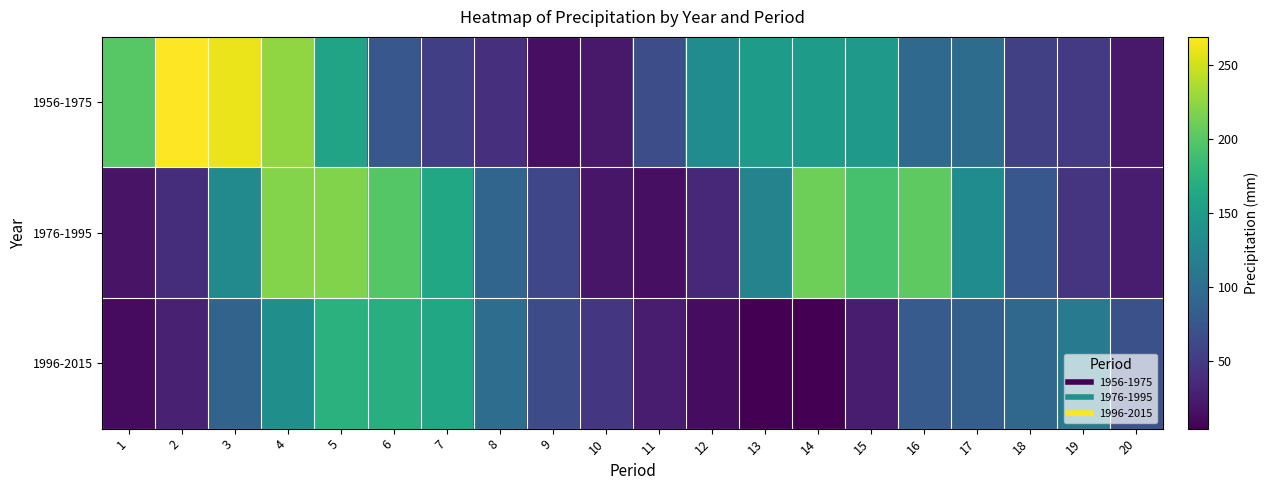

Reading left to right, extract all data points from this chart.

1956-1975: 1=200.7	2=269.3	3=261.7	4=225.1	5=159.0	6=76.4	7=53.4	8=39.9	9=15.0	10=22.0	11=66.8	12=132.9	13=150.0	14=149.4	15=148.0	16=94.4	17=97.6	18=54.1	19=49.2	20=22.5
1976-1995: 1=18.4	2=39.3	3=131.0	4=220.1	5=218.9	6=198.9	7=162.4	8=91.0	9=60.5	10=20.6	11=14.8	12=33.9	13=123.0	14=211.1	15=191.8	16=203.3	17=133.0	18=76.1	19=44.9	20=25.1
1996-2015: 1=11.6	2=28.9	3=88.3	4=136.3	5=173.9	6=170.4	7=163.6	8=99.3	9=65.3	10=45.8	11=24.7	12=12.6	13=4.2	14=4.8	15=24.9	16=80.8	17=84.5	18=94.0	19=113.3	20=69.7